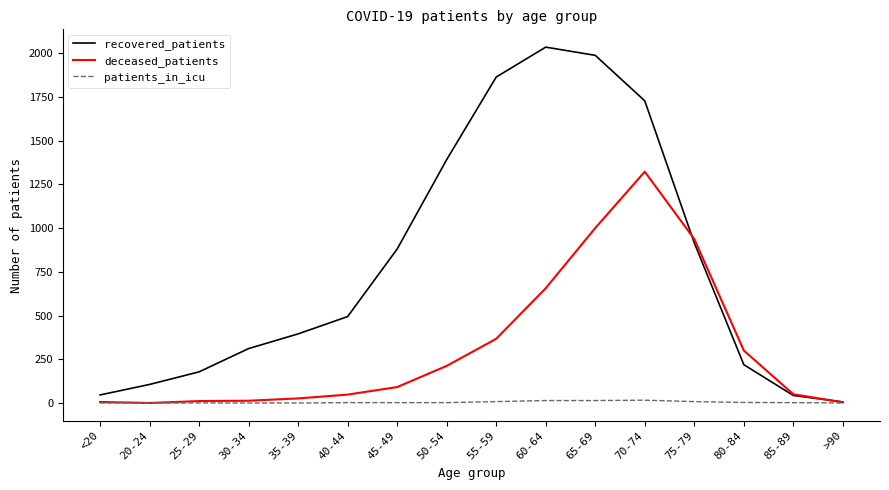

What is the greatest value displayed?

2034